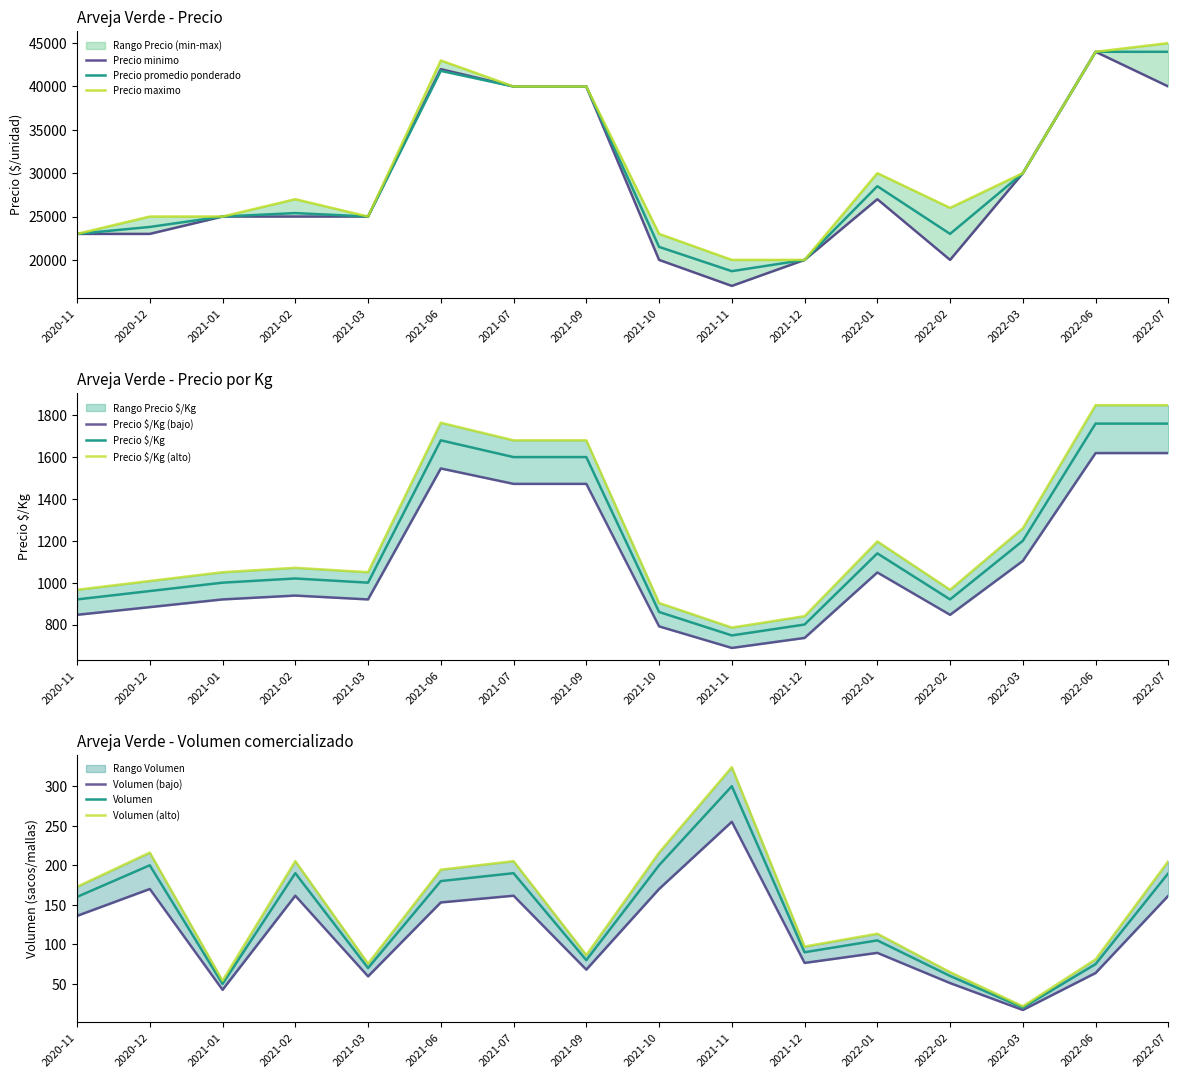

How many interior local peaks does the Precio promedio ponderado series have?

3